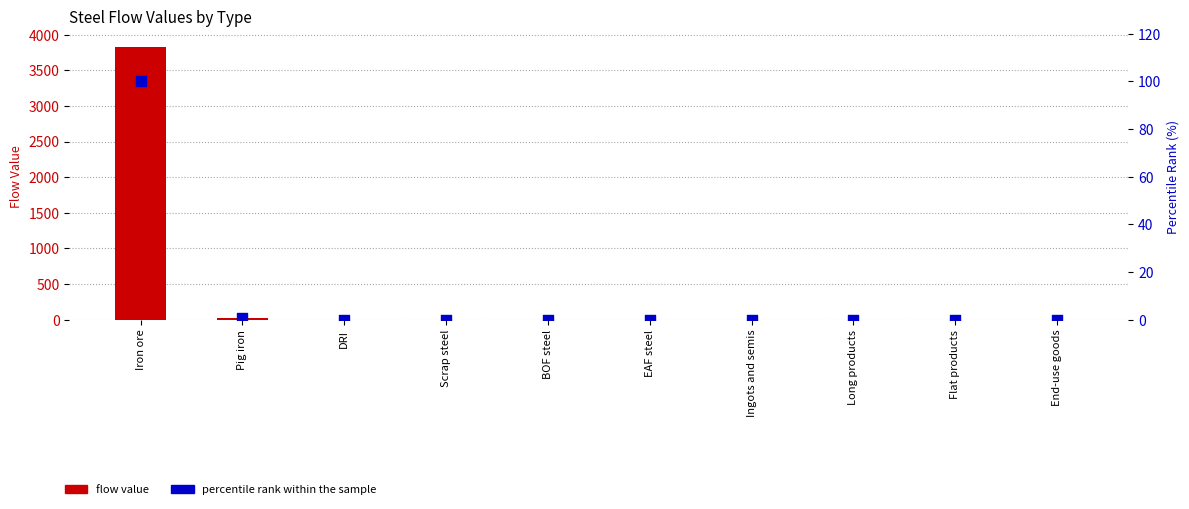

At how many categories does at least one series exceed 1796?

1